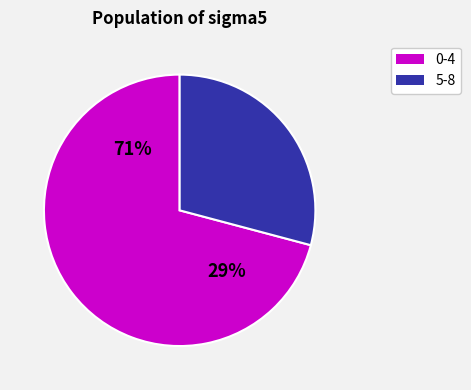

Do 0 and 3 together represent more than half of the pie?

No